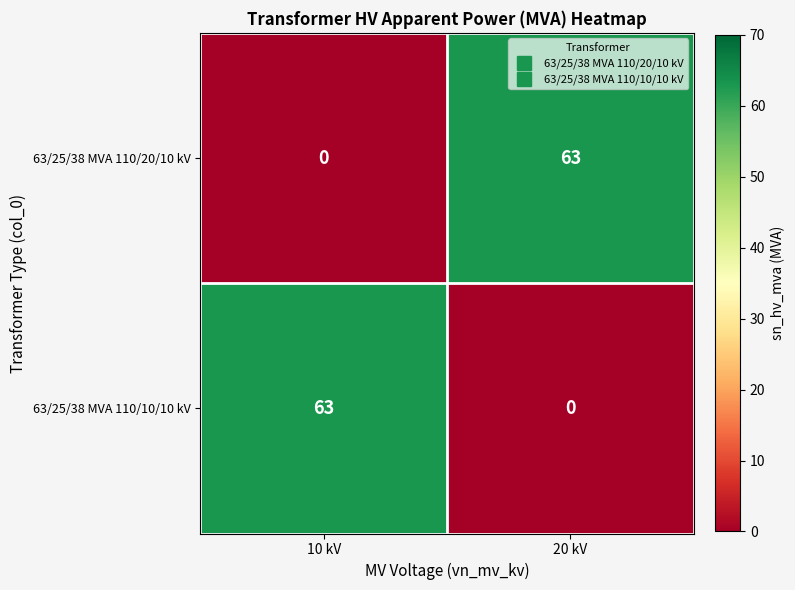

Reading left to right, list all the values displayed in this chart.

63/25/38 MVA 110/20/10 kV: 10 kV=0	20 kV=63
63/25/38 MVA 110/10/10 kV: 10 kV=63	20 kV=0